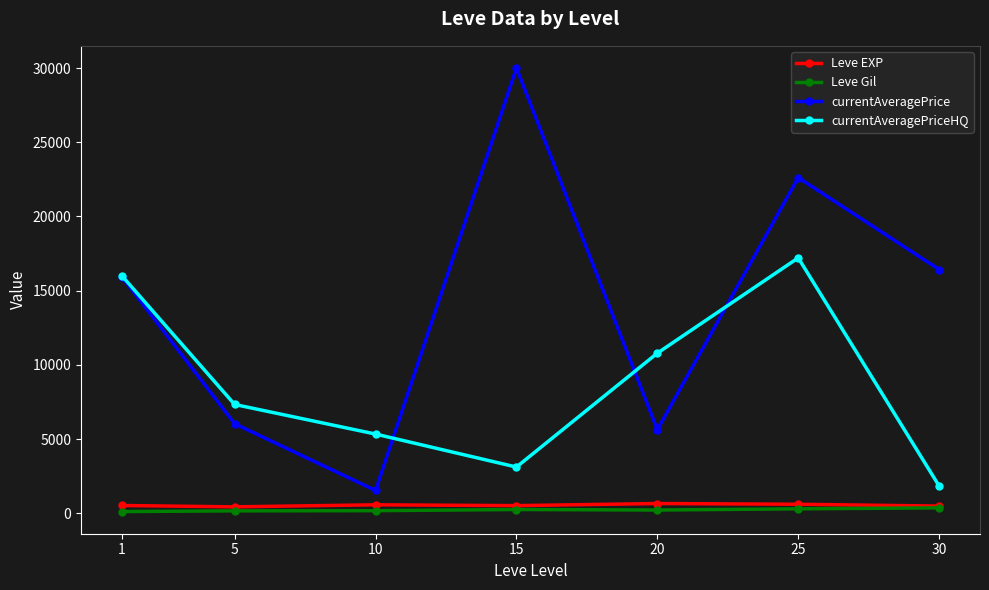

What is the maximum value for currentAveragePrice?

30000.0